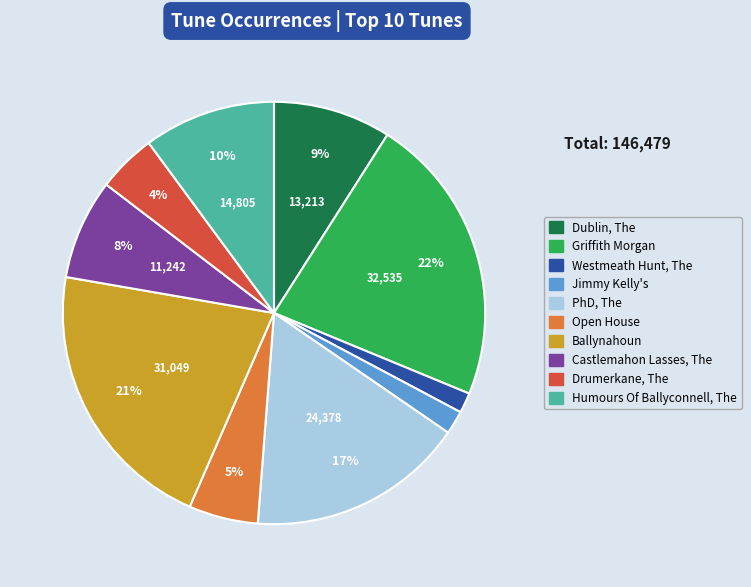

Approximately how many times larger is the value at Drumerkane, The compared to Open House?

0.8